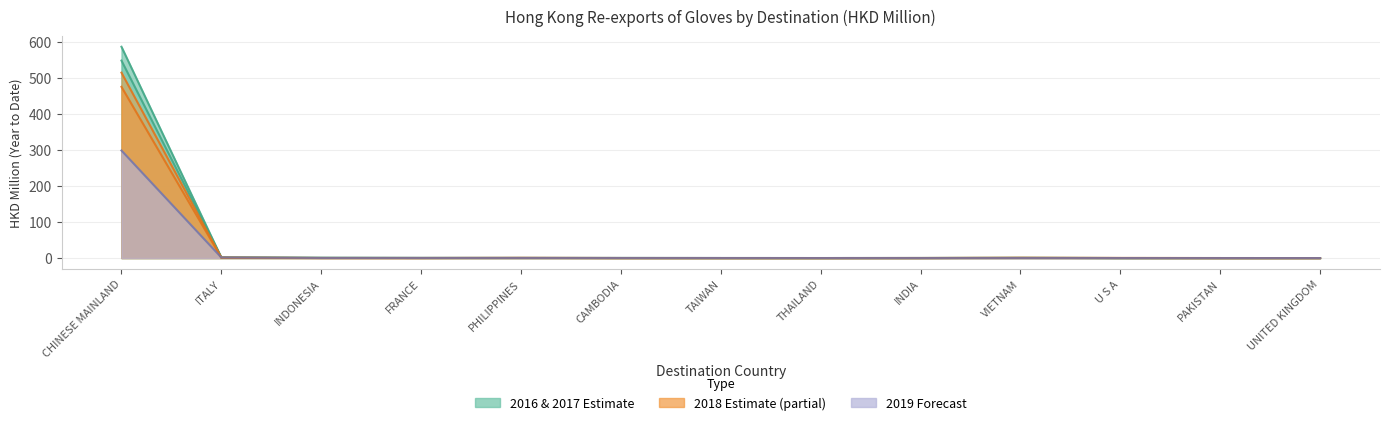

Does the chart display data point markers on the line(s)?

No